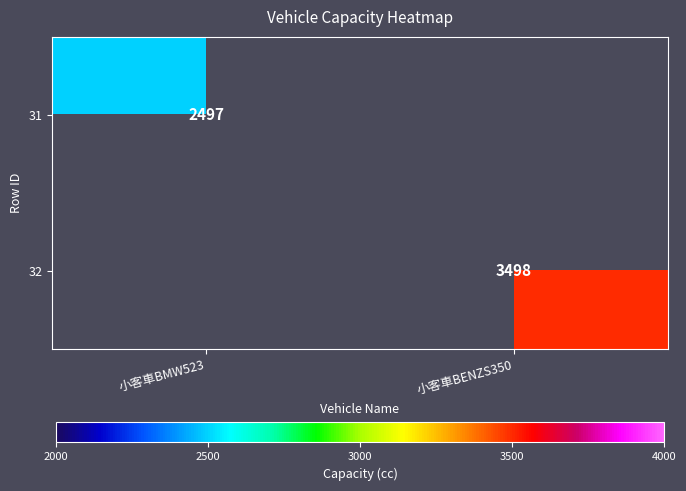

Is it true that 32 equals 3498 at 小客車BENZS350?

True